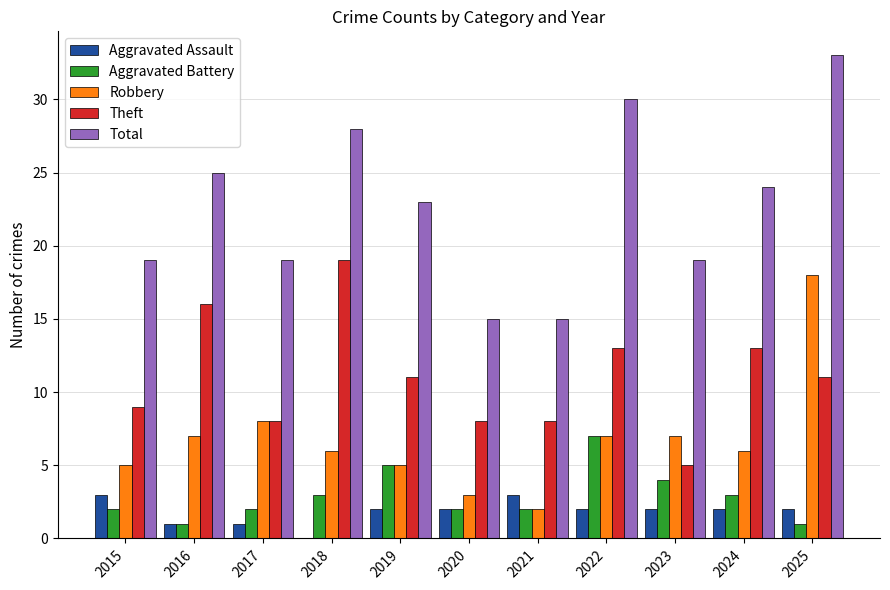

Is the value of Aggravated Assault at 2017 greater than the value of Robbery at 2015?

No